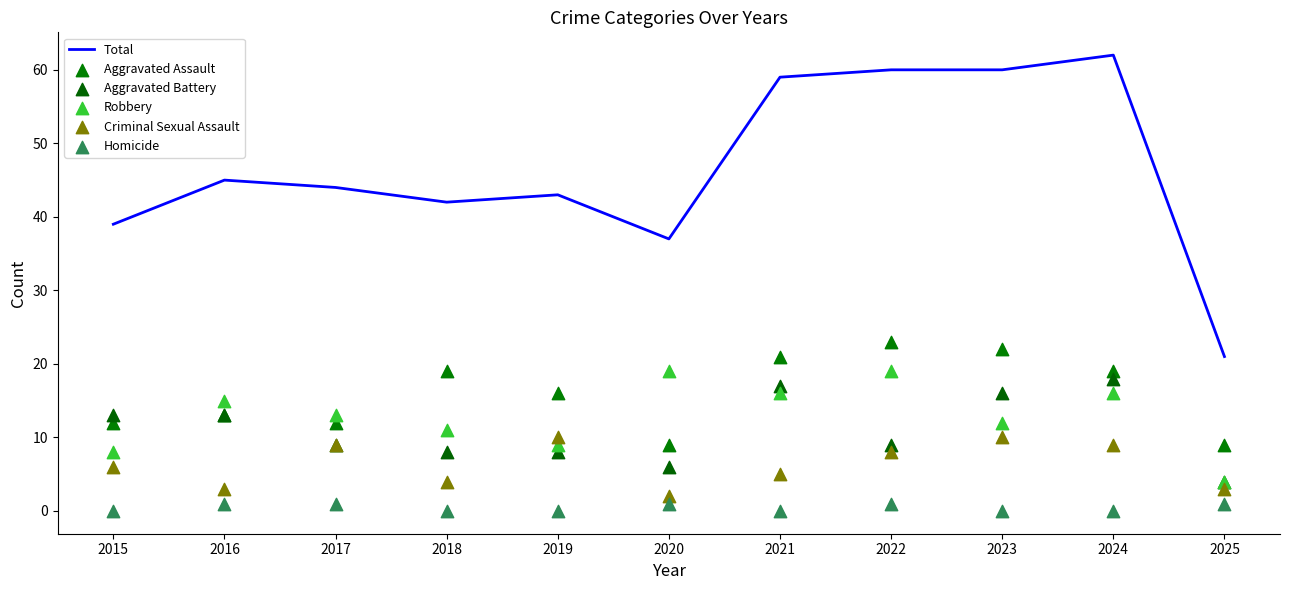

What are all the series names shown in the legend?

Total, Aggravated Assault, Aggravated Battery, Robbery, Criminal Sexual Assault, Homicide